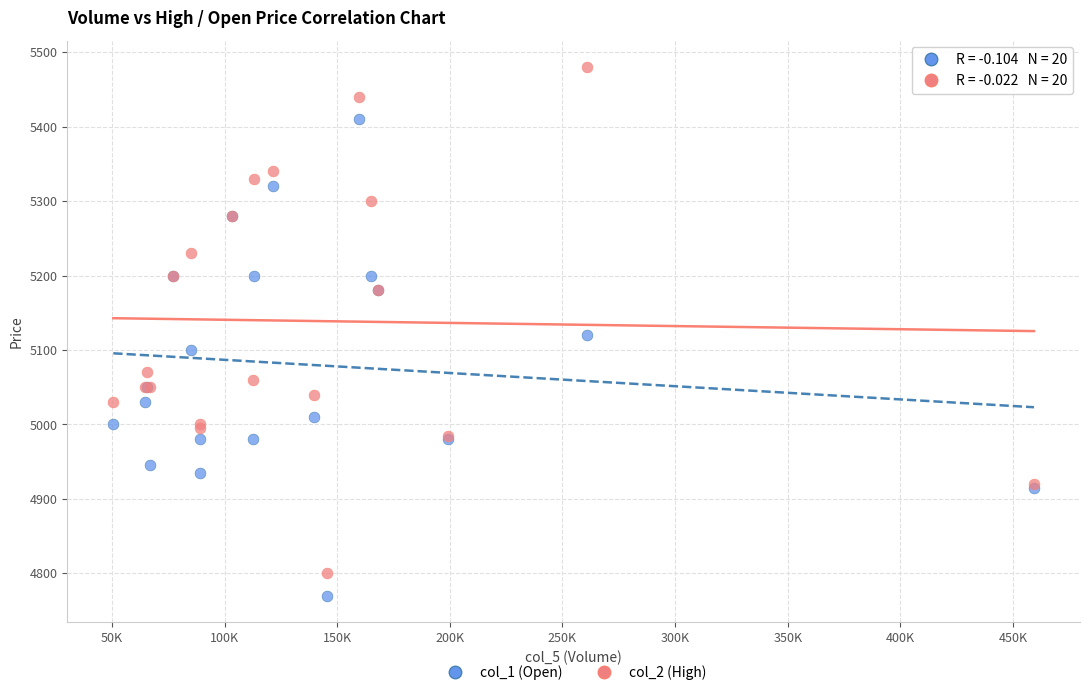

What is the X range (max minus min) for the scatter plot?

408700